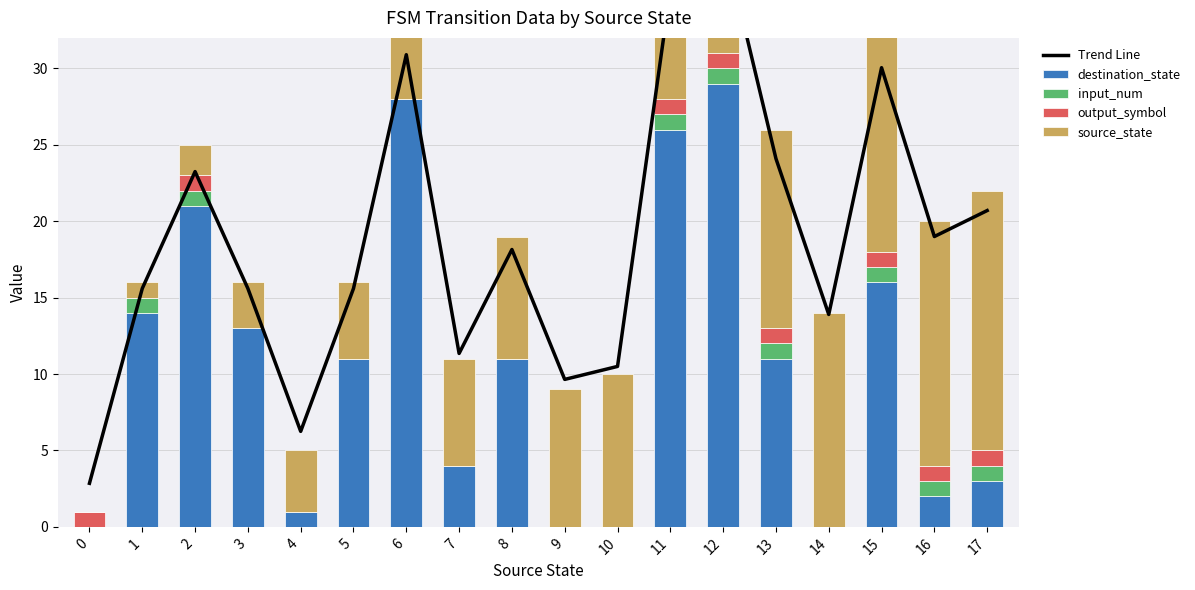

True or false: input_num has a value of 0.5 at 9.

False